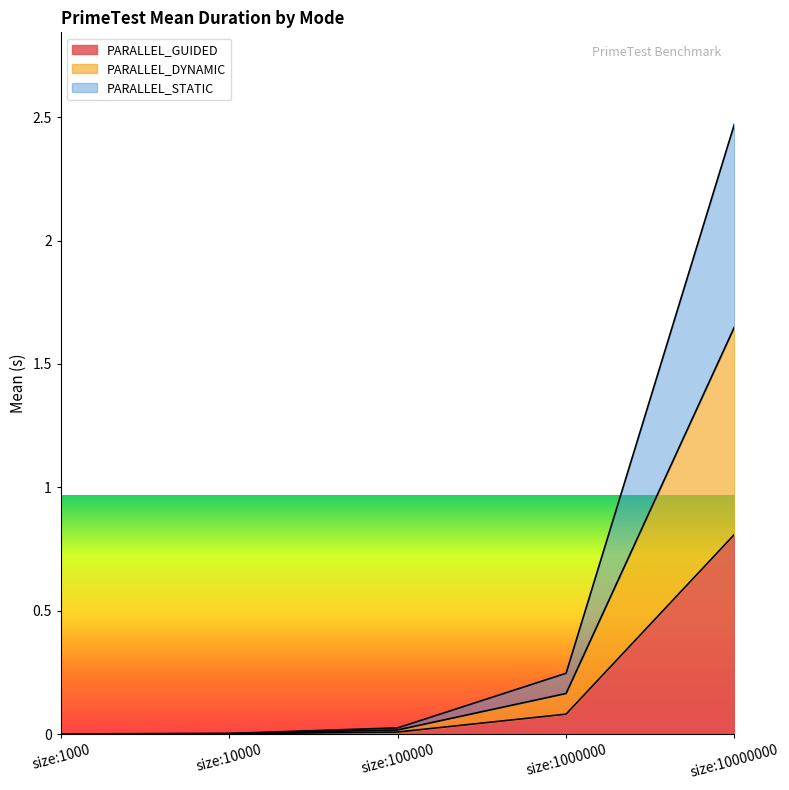

Which category has the lowest value across all series?

size:1000